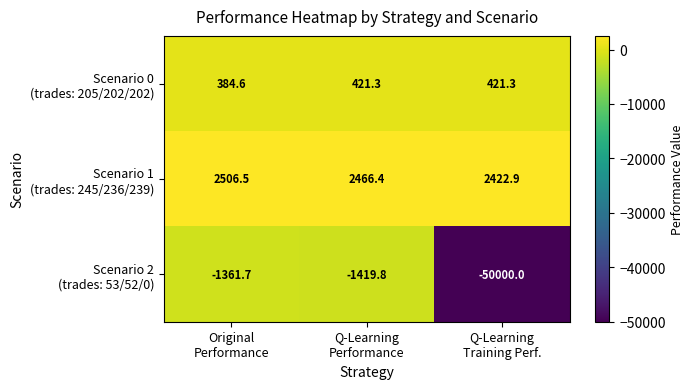

What is the maximum value shown in the chart?

2506.5